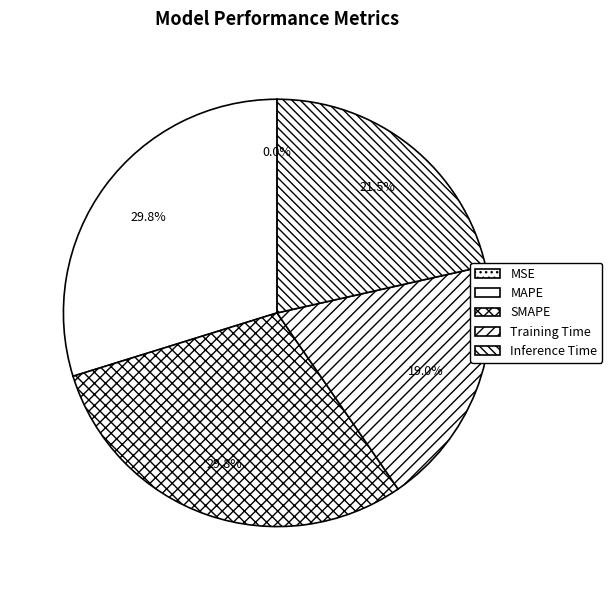

What portion of the pie excludes MAPE?

70.2%